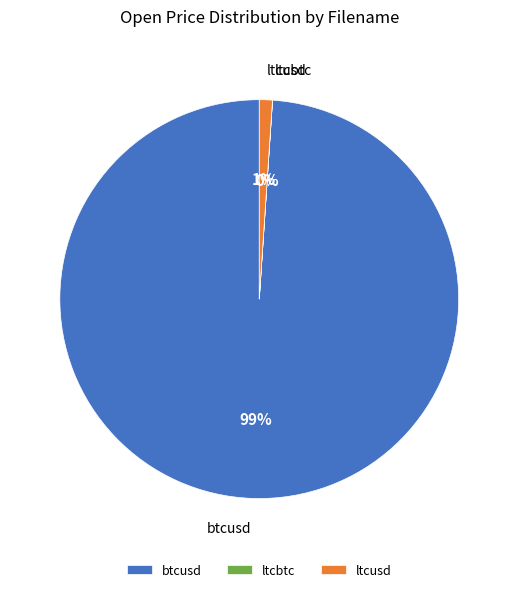

Which category accounts for the majority?

btcusd